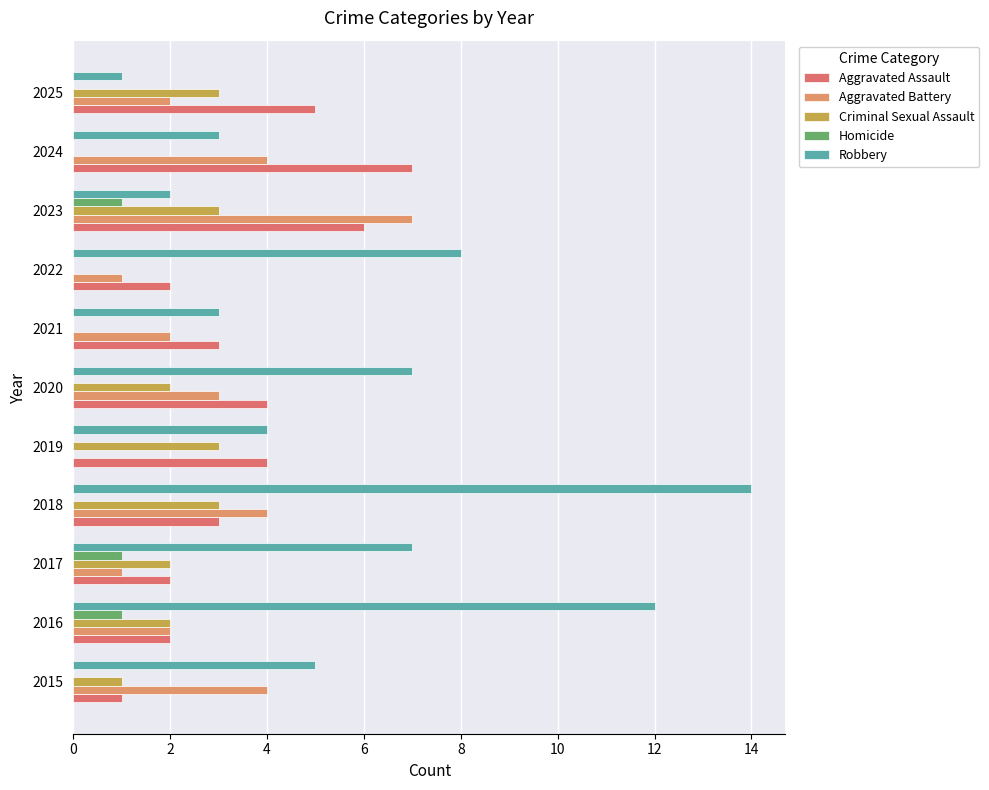

What is the difference between the maximum and minimum values in the Aggravated Assault series?

6